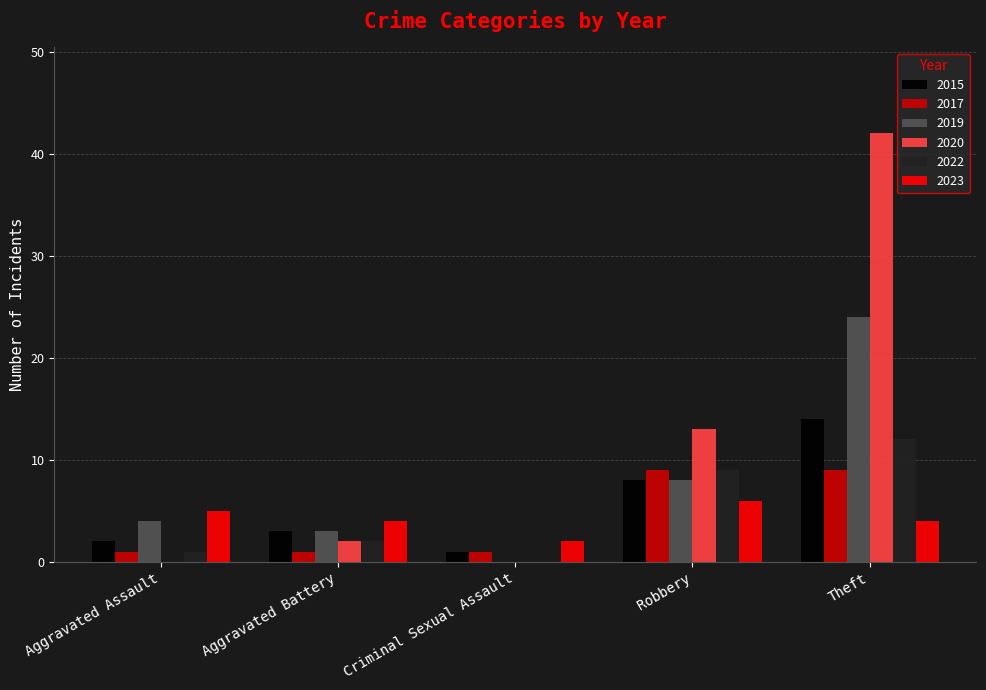

Which series changed the most between Aggravated Assault and Robbery?

2020